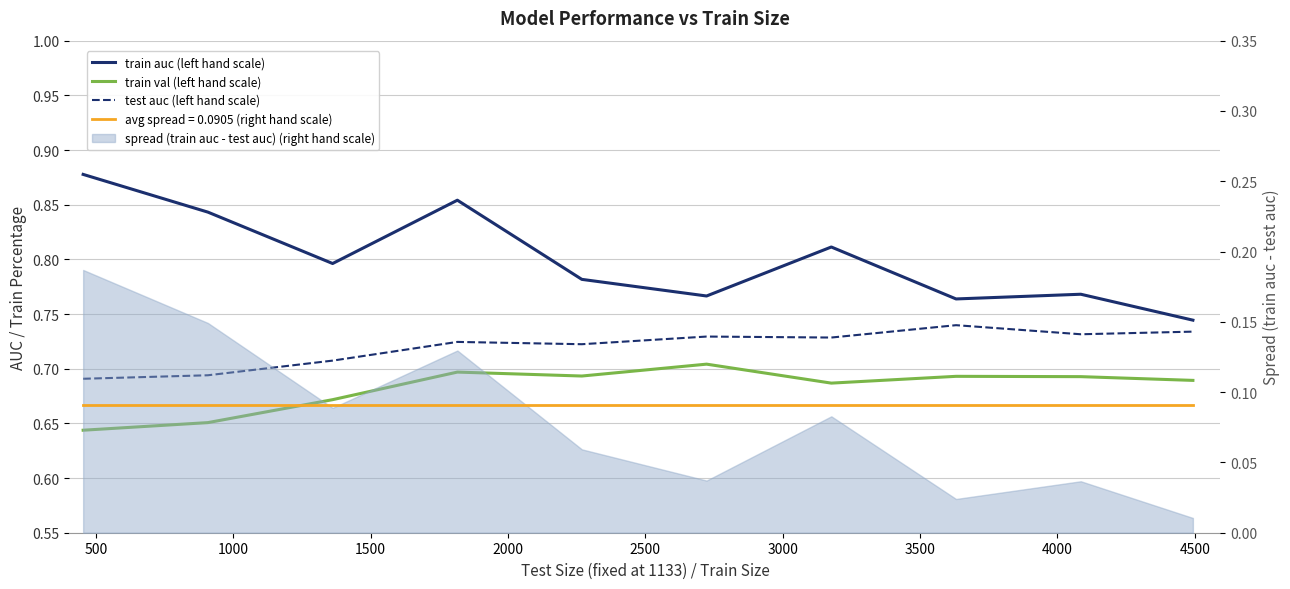

What is the value of the train val (left hand scale) point at the 7th from the left?

0.7